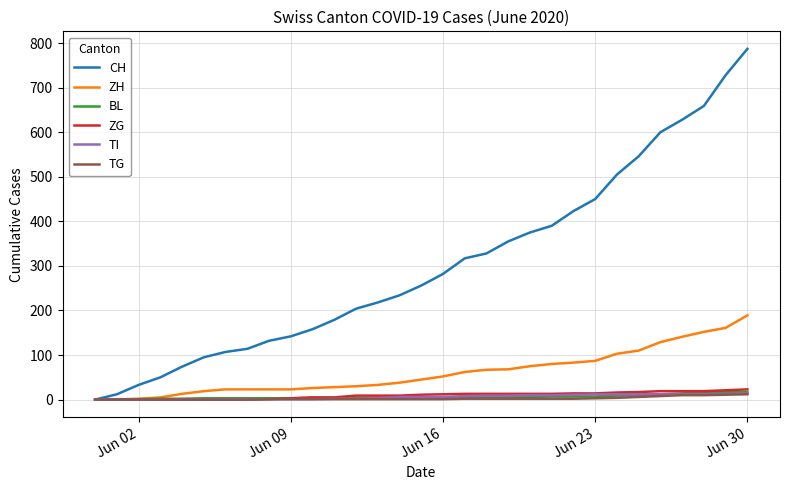

What is the highest value of the CH series?

787